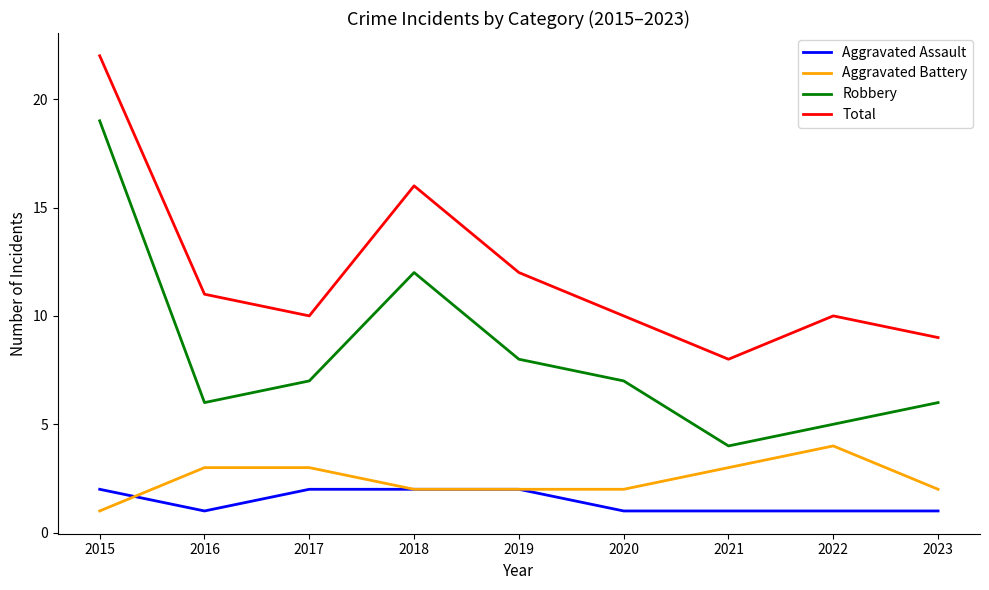

The value of Aggravated Assault at 2022 is 2. True or false?

False